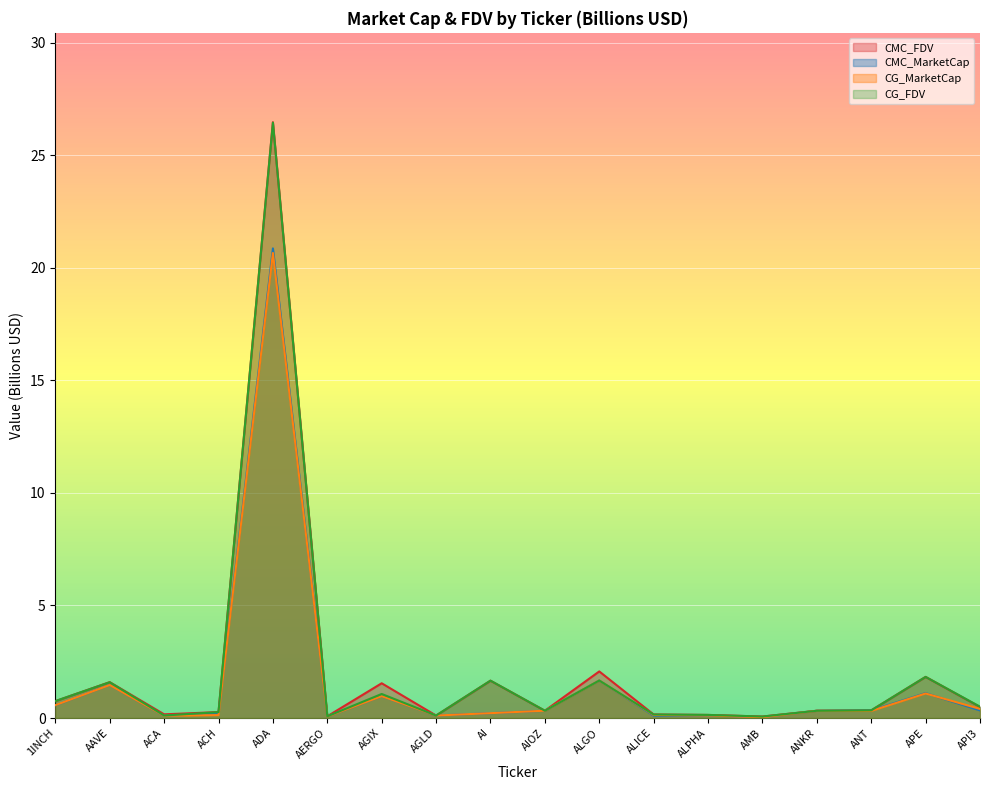

The CMC_MarketCap series shows 1.9 at APE. True or false?

False